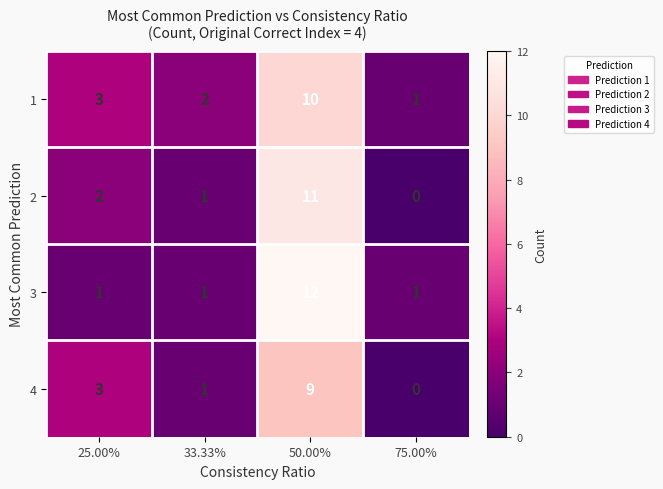

At which label does 1 reach its peak?

50.00%